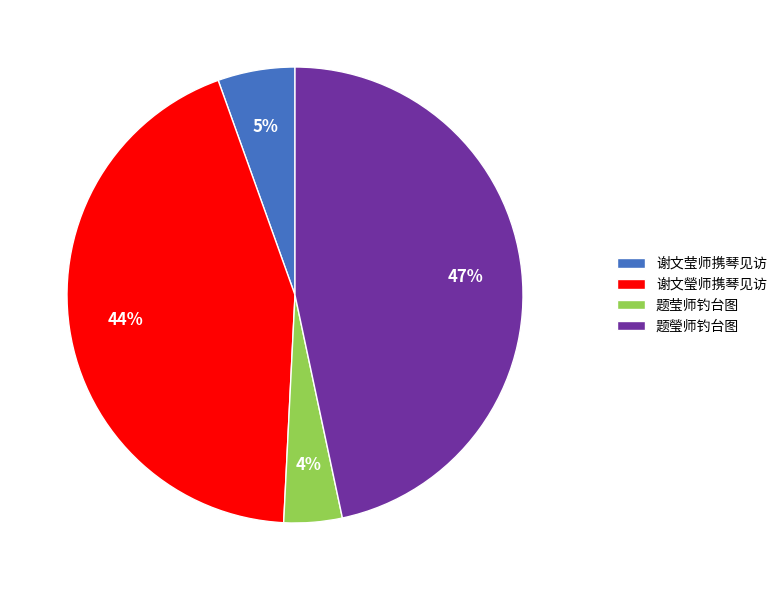

Is there a majority slice in this chart?

No